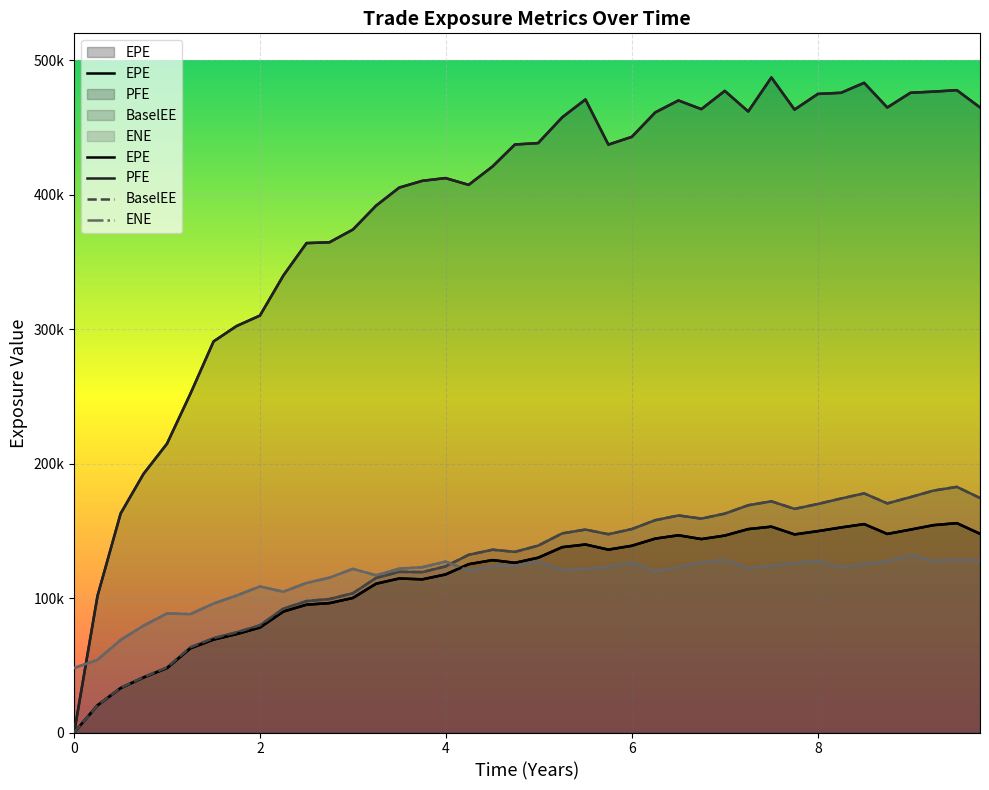

Between 0.5 and 8.49727, which series saw the biggest shift?

PFE